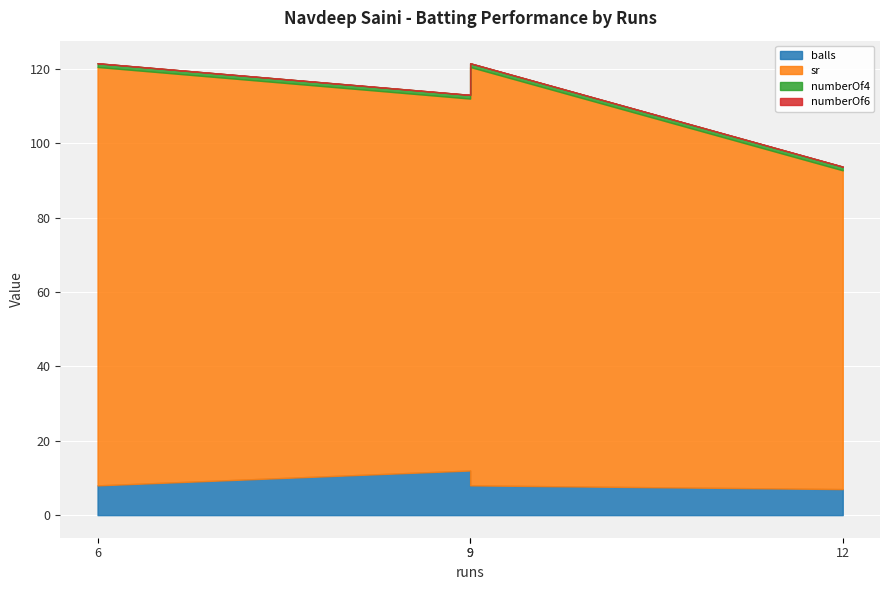

List the labels in order of sr value, smallest first.

12, 9, 6, 9